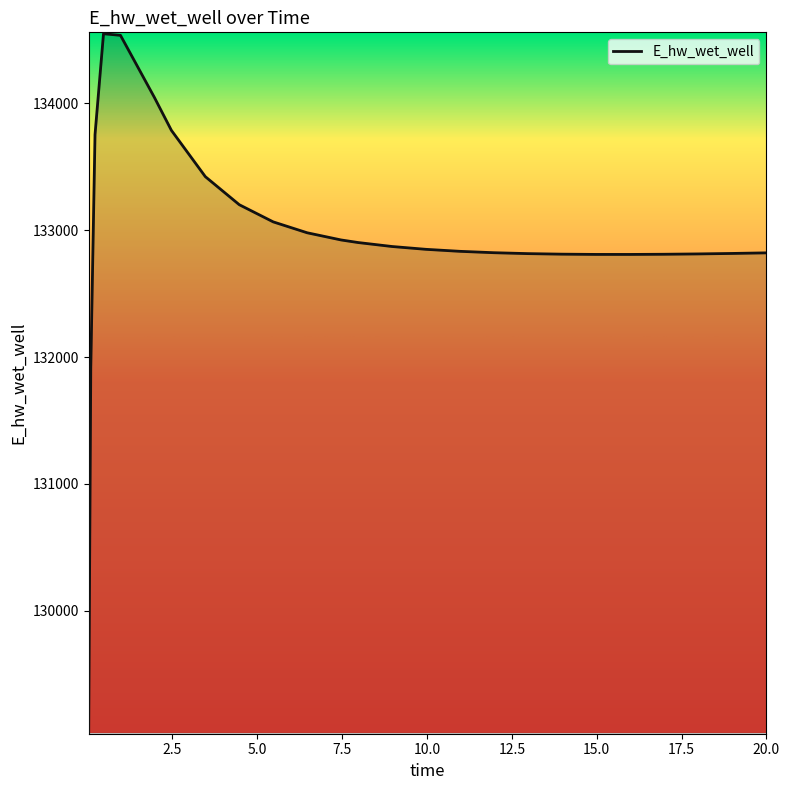

What is the smallest value displayed?

129041.0